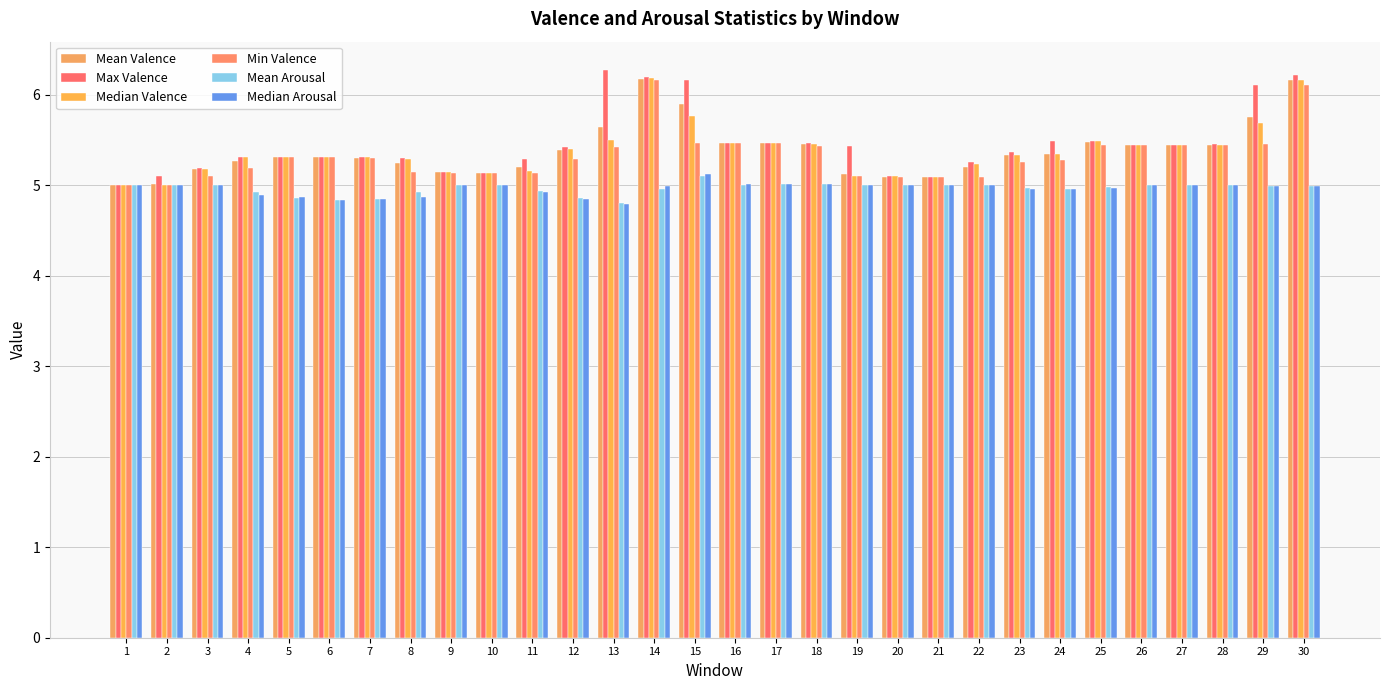

How many data points does each series have?

30